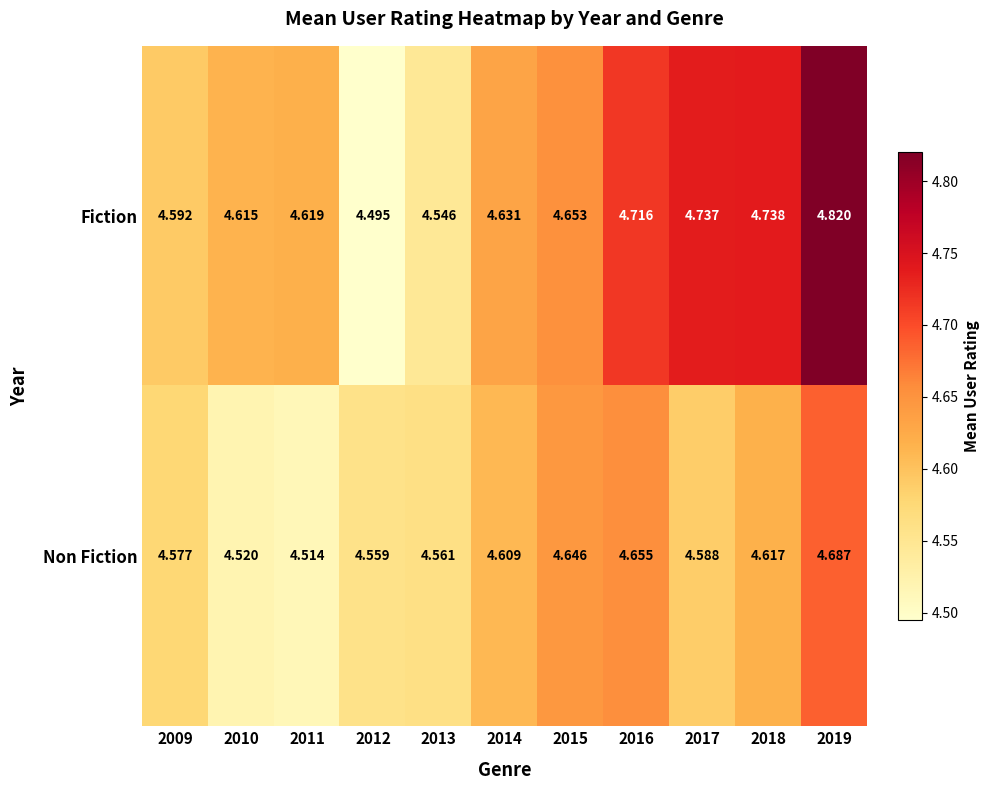

Between 2011 and 2015, which series saw the biggest shift?

Non Fiction